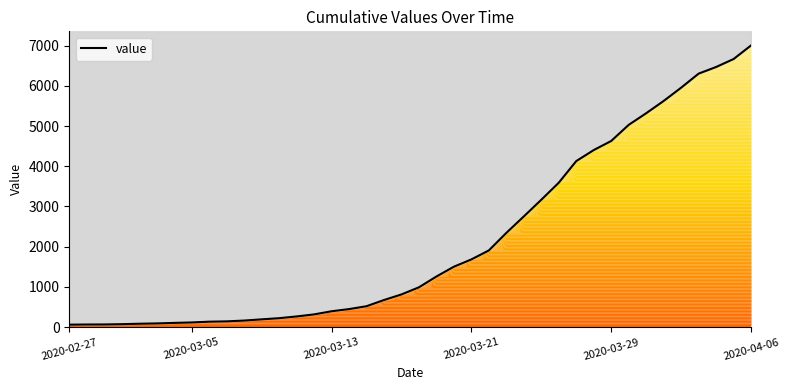

How many series are shown in this chart?

1